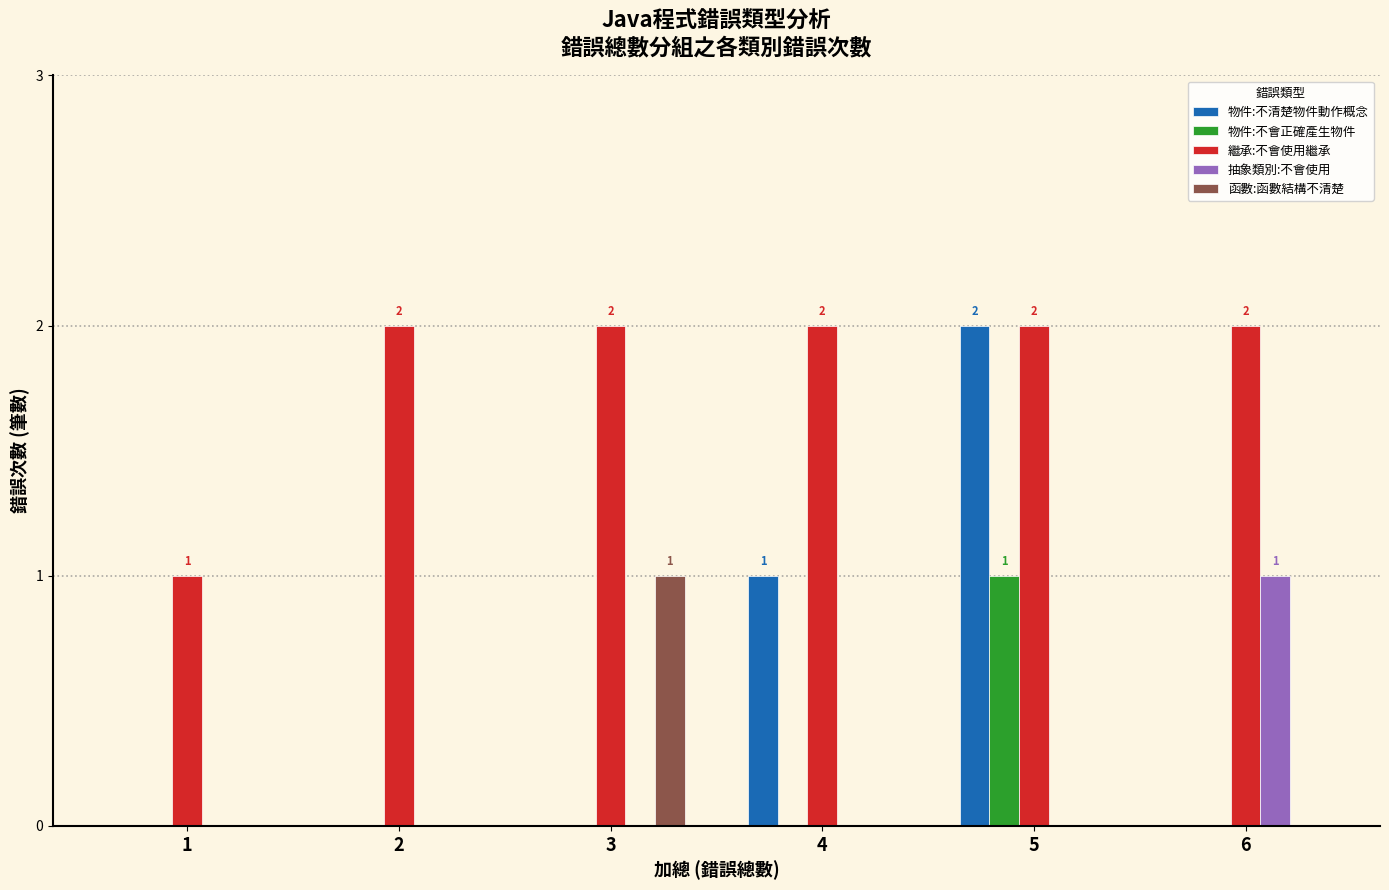

Reading right to left, extract all data points from this chart.

物件:不清楚物件動作概念: 0	2	1	0	0	0
物件:不會正確產生物件: 0	1	0	0	0	0
繼承:不會使用繼承: 2	2	2	2	2	1
抽象類別:不會使用: 1	0	0	0	0	0
函數:函數結構不清楚: 0	0	0	1	0	0